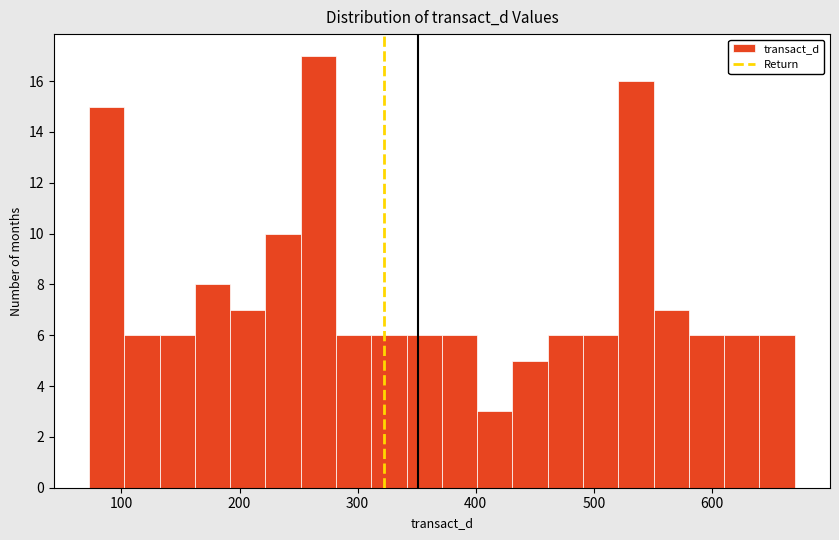

Read against the x-axis, roughly where is the centre of the tallest bar?

270